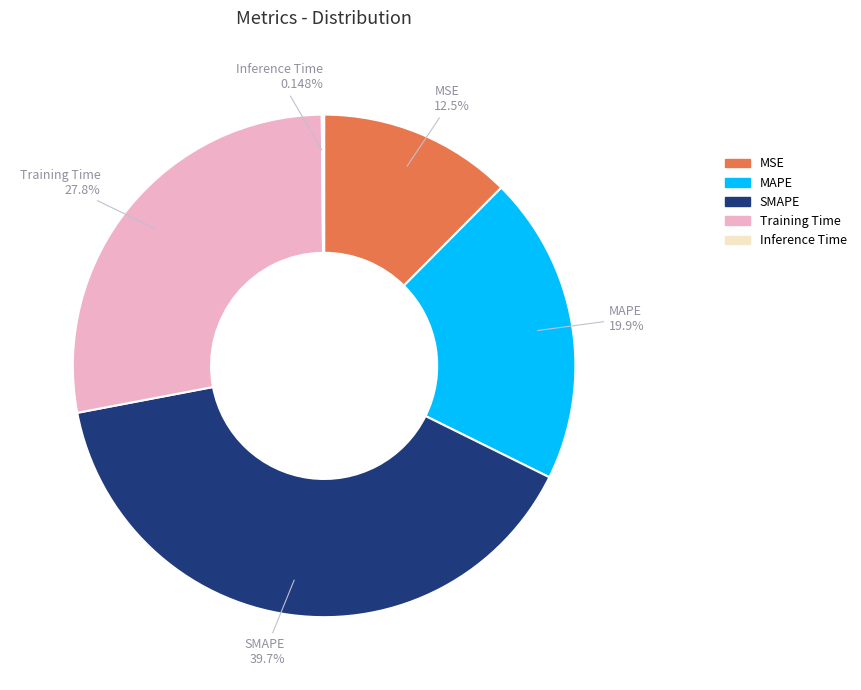

What percentage is the Training Time slice, to the nearest percent?

28%